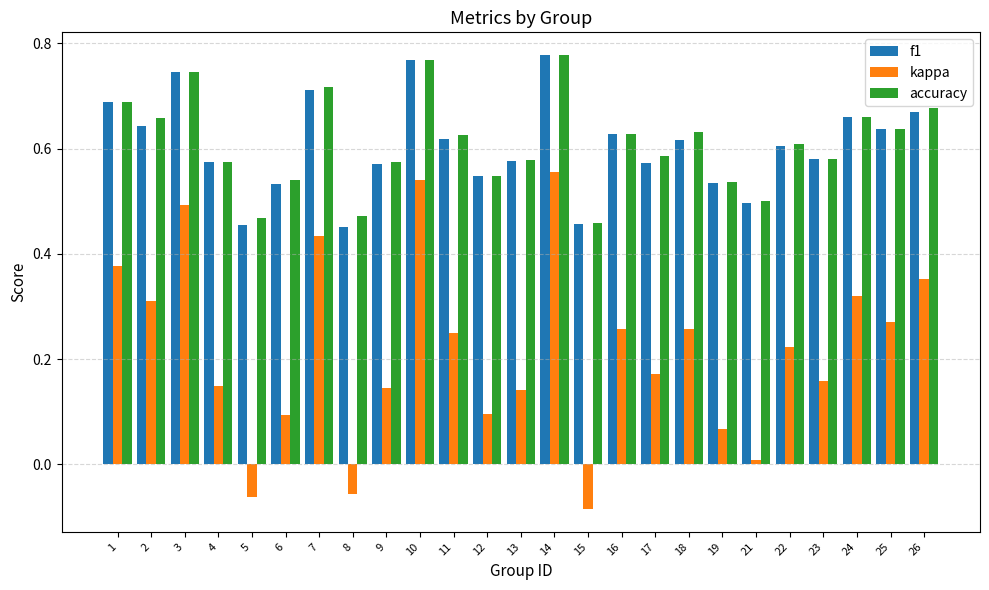

Which label corresponds to the smallest value in the chart?

15